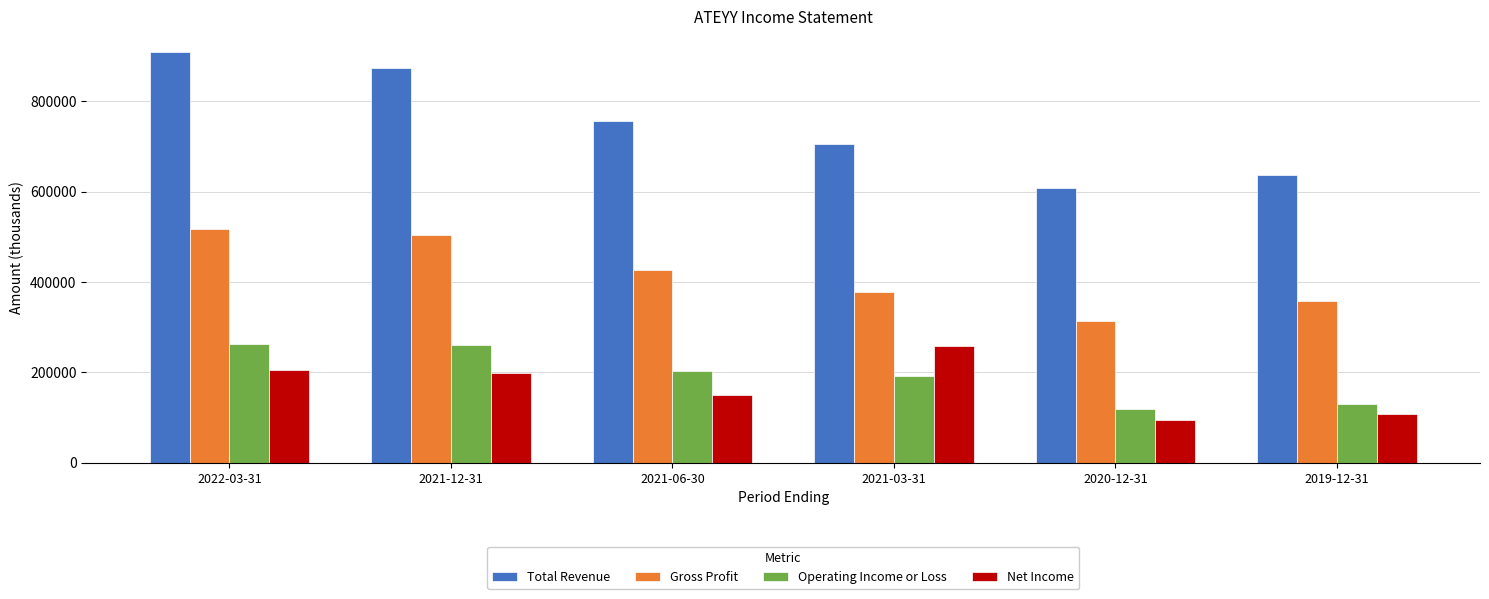

What is the maximum value for Net Income?

259200